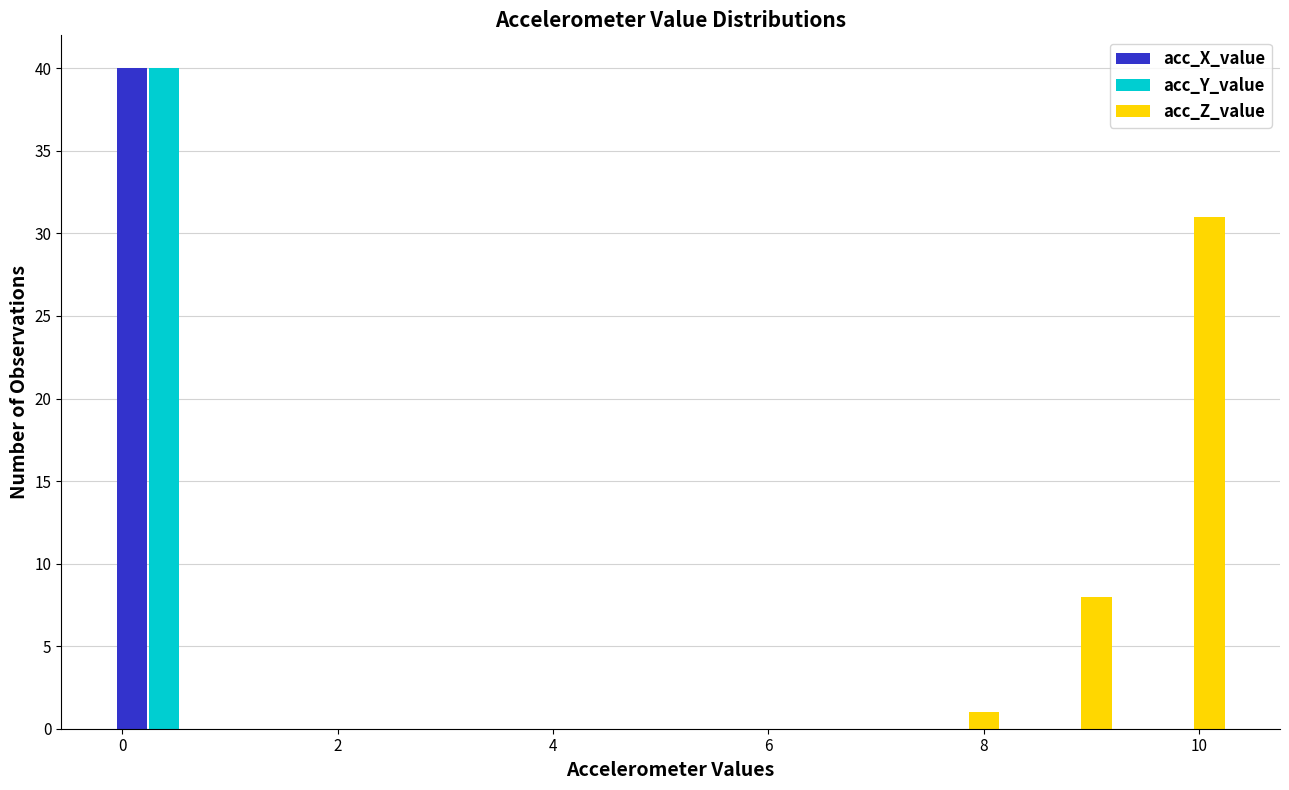

Reading left to right, transcribe this chart: for each range on the x-axis, give the height of each series' bar. Neither the bar edges nor the heights are printed on the chart, so give them approximately, as read against the axes.

-0.2 to 1.0: acc_X_value=40	acc_Y_value=40	acc_Z_value=0
1.0 to 2.0: acc_X_value=0	acc_Y_value=0	acc_Z_value=0
2.0 to 3.0: acc_X_value=0	acc_Y_value=0	acc_Z_value=0
3.0 to 4.0: acc_X_value=0	acc_Y_value=0	acc_Z_value=0
4.0 to 5.0: acc_X_value=0	acc_Y_value=0	acc_Z_value=0
5.0 to 6.2: acc_X_value=0	acc_Y_value=0	acc_Z_value=0
6.2 to 7.2: acc_X_value=0	acc_Y_value=0	acc_Z_value=0
7.2 to 8.2: acc_X_value=0	acc_Y_value=0	acc_Z_value=1
8.2 to 9.2: acc_X_value=0	acc_Y_value=0	acc_Z_value=8
9.2 to 10.4: acc_X_value=0	acc_Y_value=0	acc_Z_value=31